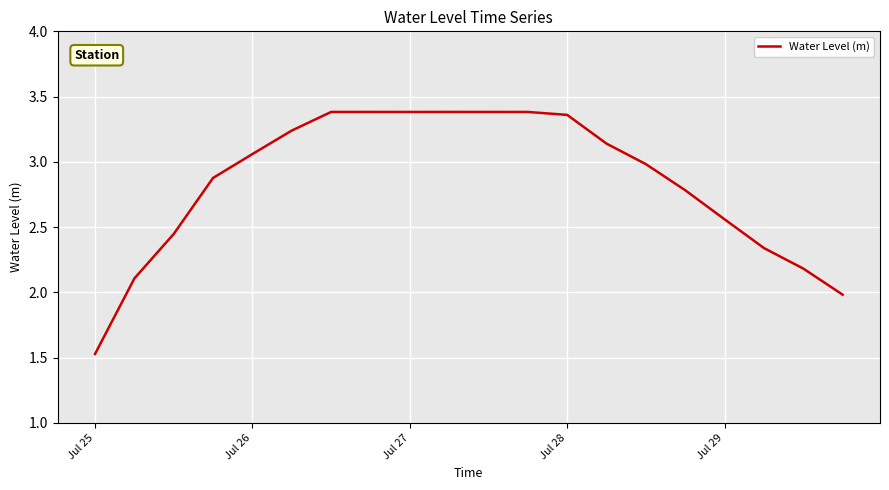

What is the smallest value displayed?

1.5